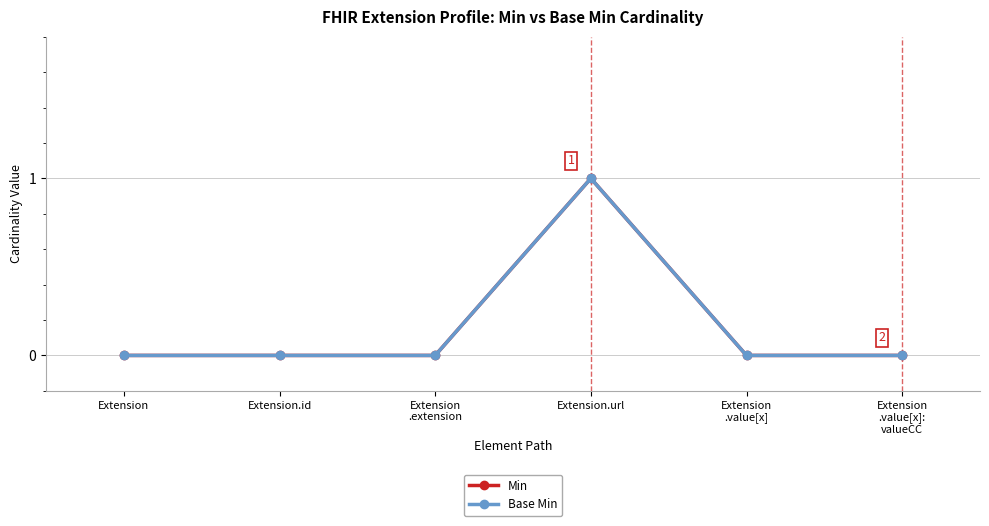

Is this an area chart (filled region under the line)?

No